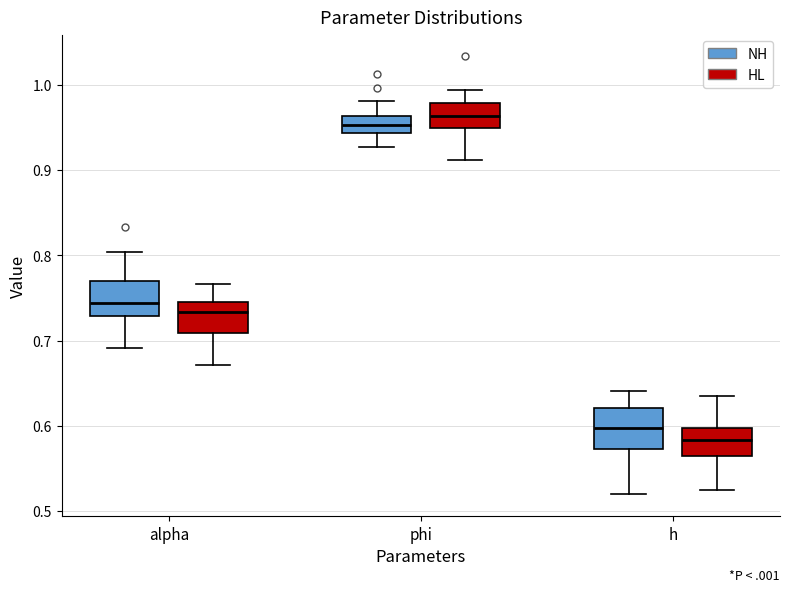

Where is the lower edge of the box for phi (HL) on the y-axis? The values are not printed on the chart, so give them approximately, as read against the axis.

0.95